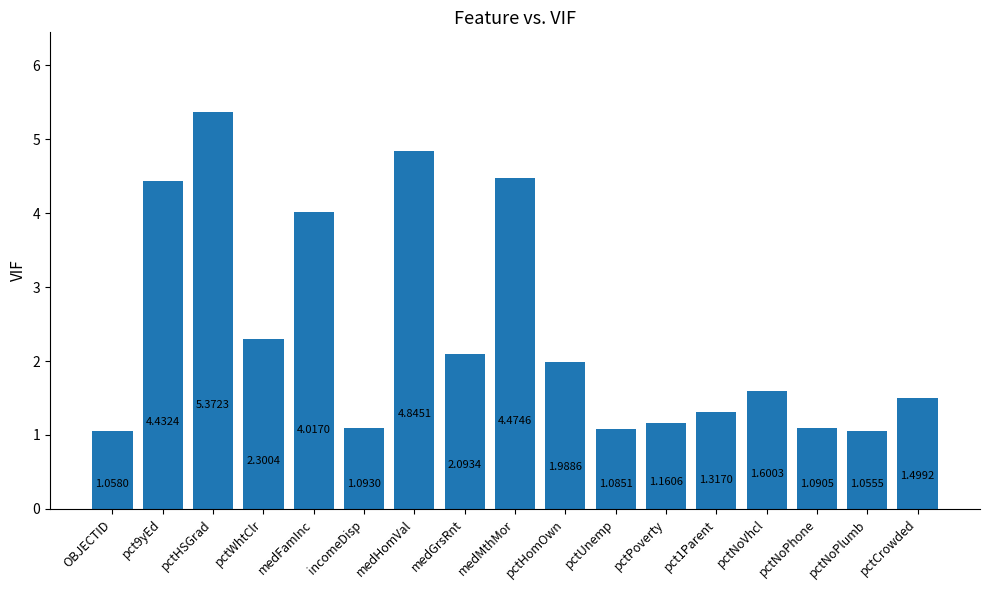

Which label corresponds to the smallest value in the chart?

pctNoPlumb